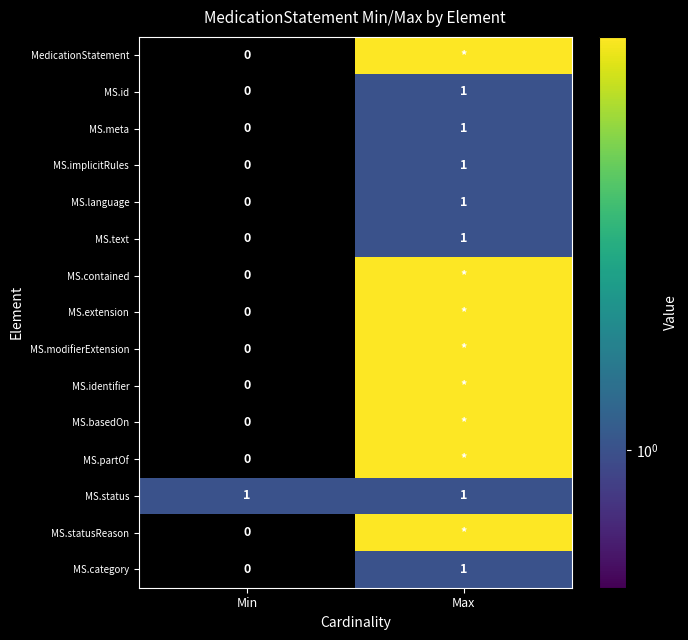

Which has a higher value, Max or Min?

Max